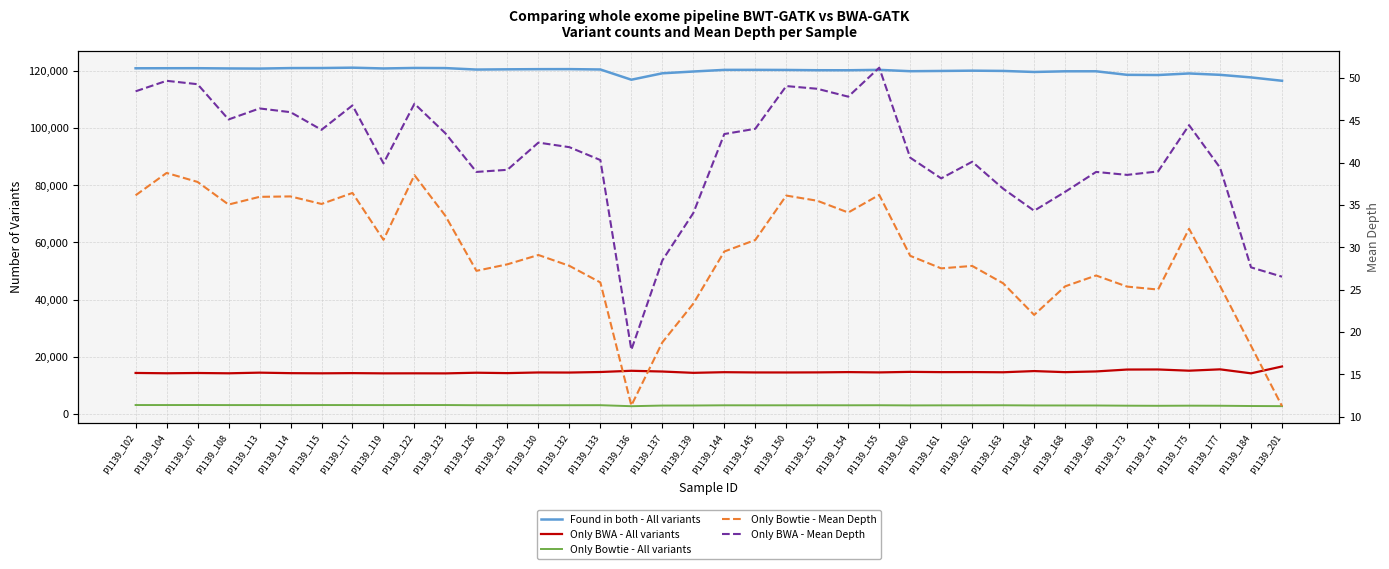

How many interior local peaks does the Only Bowtie - Mean Depth series have?

10